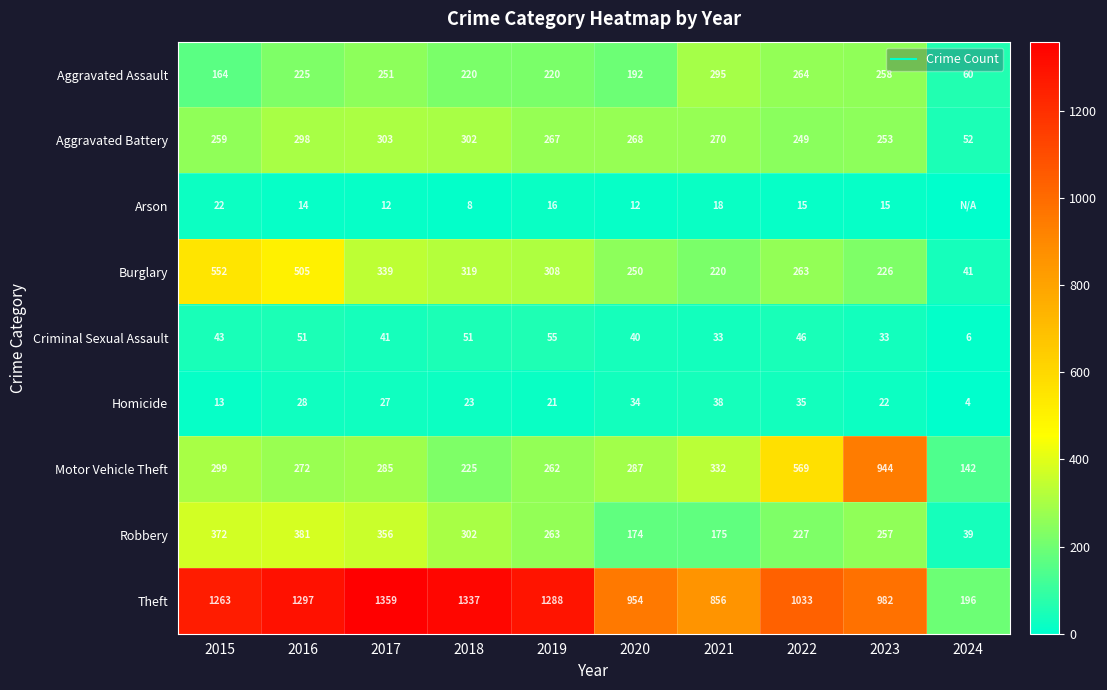

What is the difference between the Aggravated Assault values at 2015 and 2023?

94